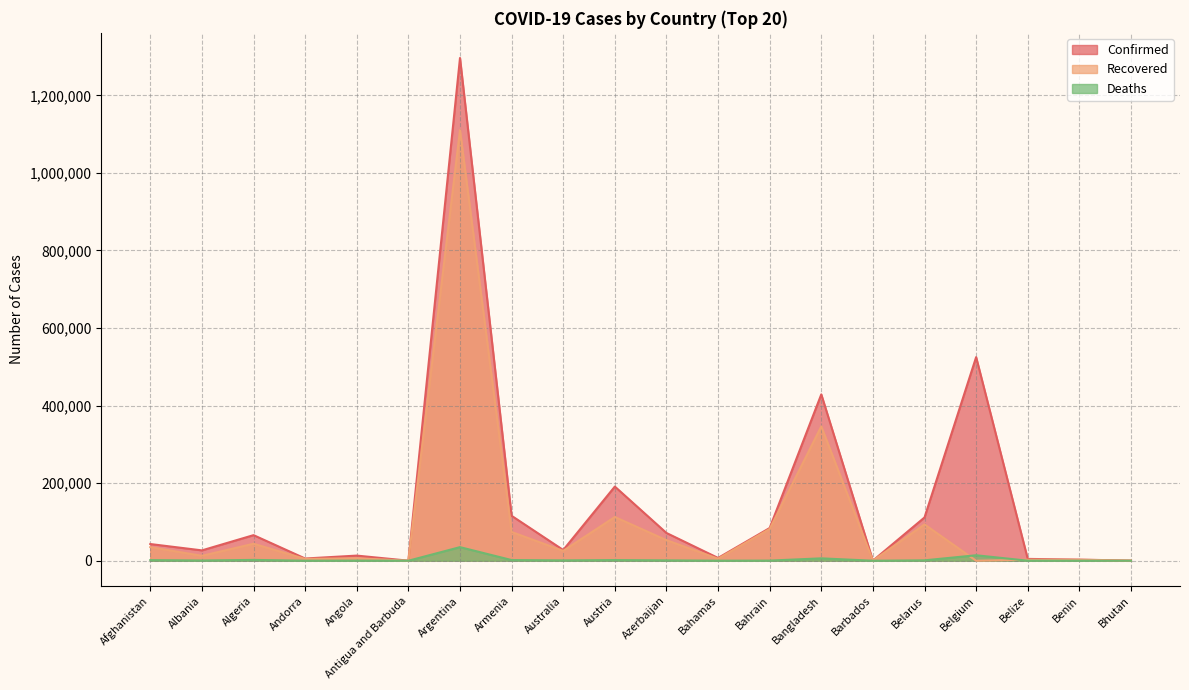

What value does the Recovered series have at Bahrain, to the nearest 100?

82000